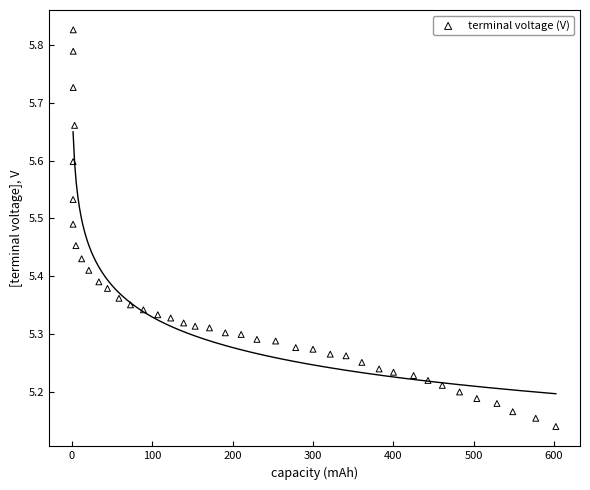

What is the range of X values (max minus min)?

600.9